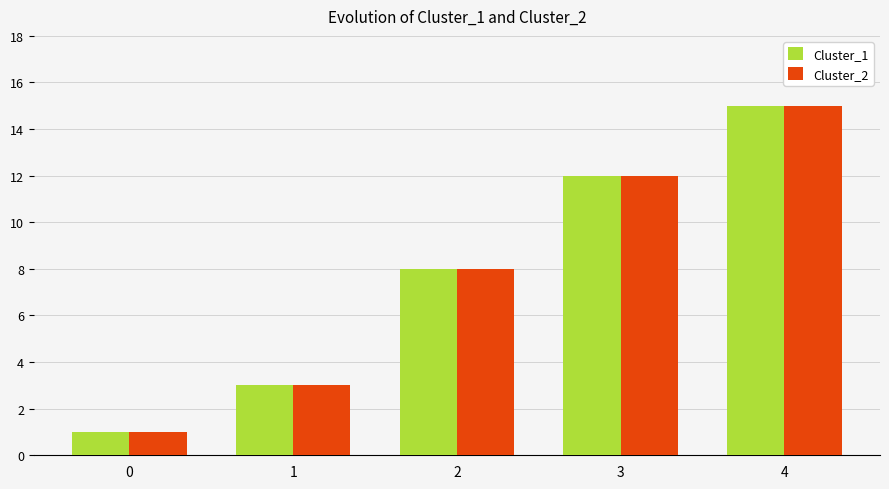

Rank the categories by Cluster_1 value from lowest to highest.

0, 1, 2, 3, 4